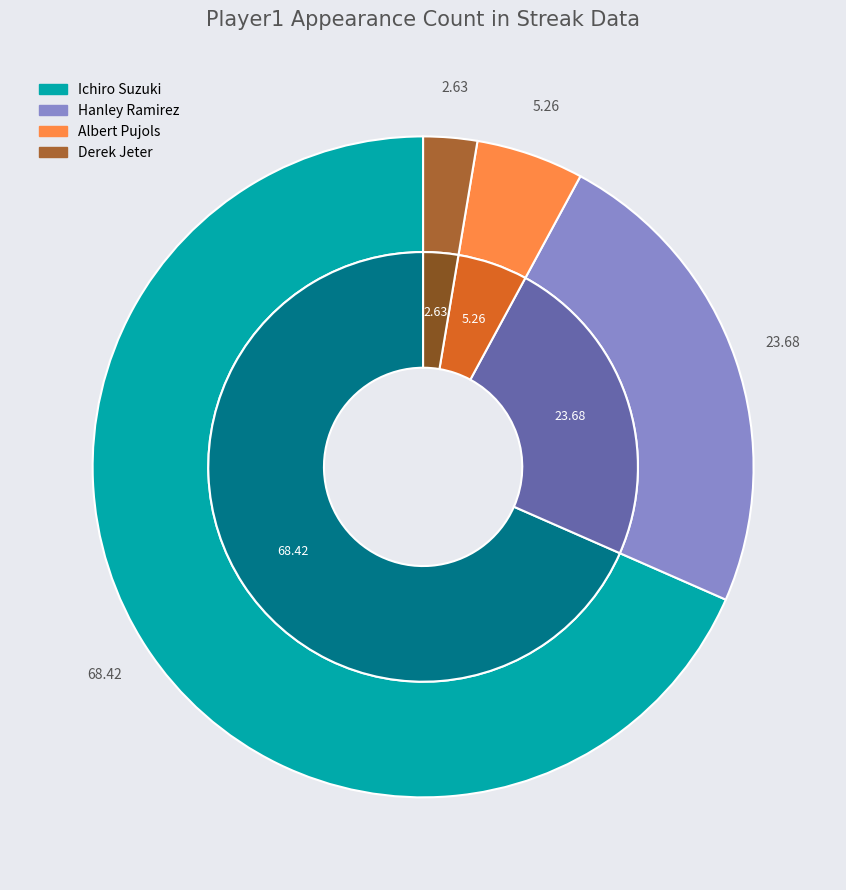

To the nearest percent, what percentage of the pie is Derek Jeter?

3%